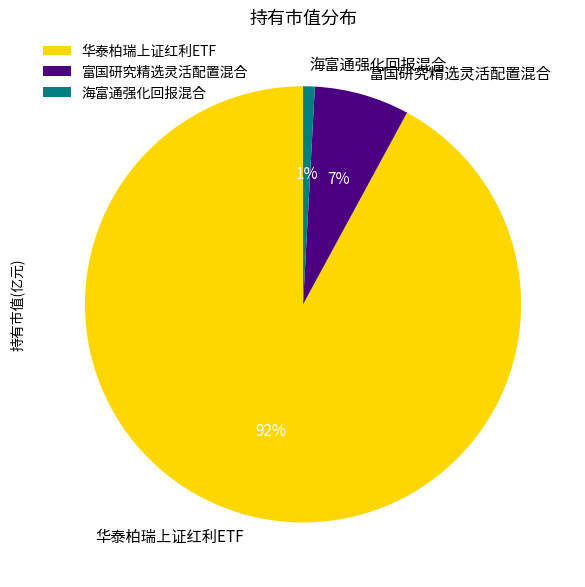

Is the sum of 富国研究精选灵活配置混合 and 华泰柏瑞上证红利ETF greater than half?

Yes